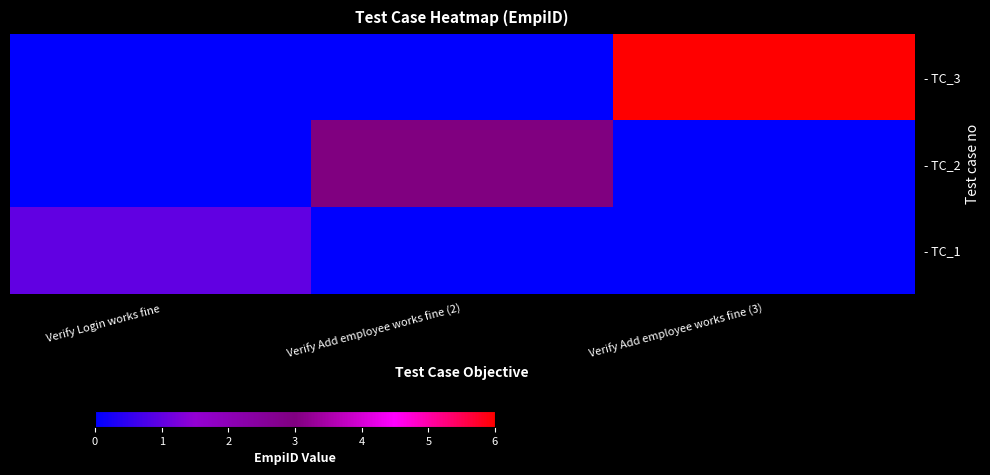

How many values are between 0 and 6?

3